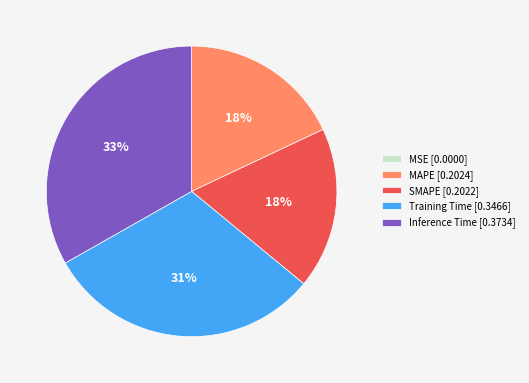

The MAPE slice represents 5% of the pie. True or false?

False